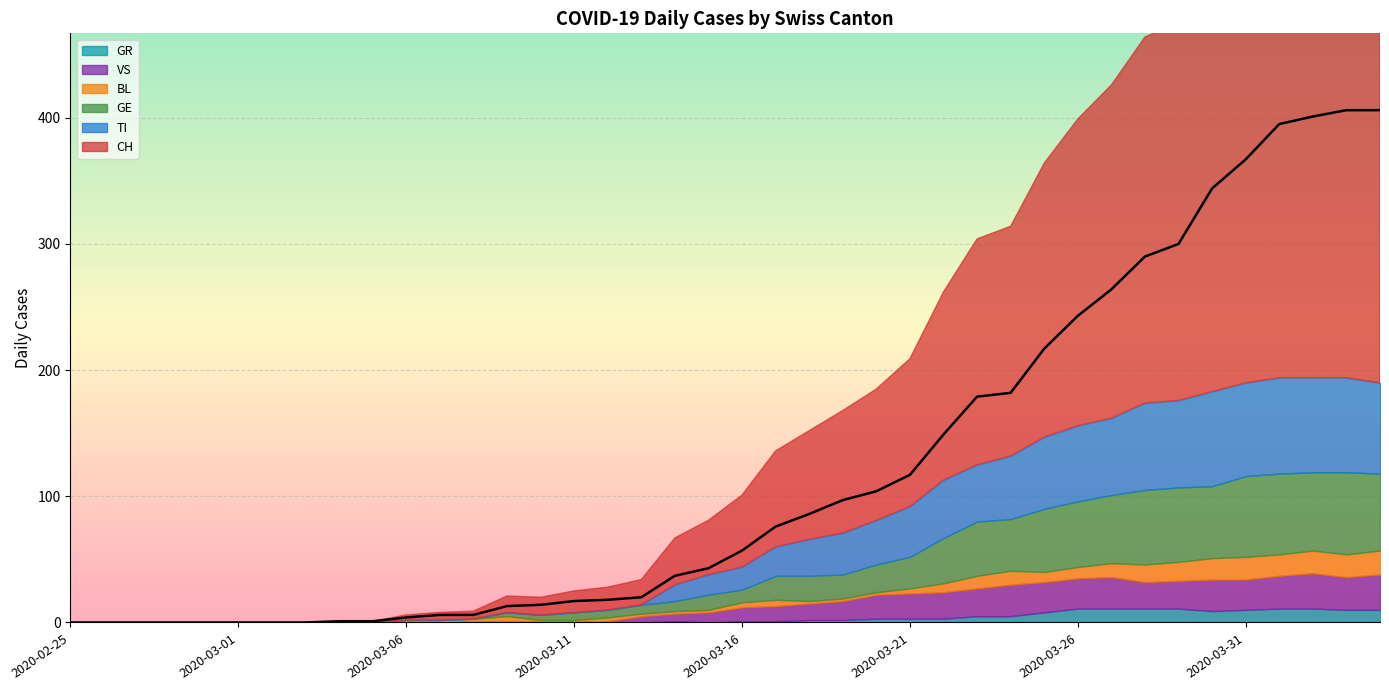

True or false: VS has a value of 24 at 2020-03-25.

True